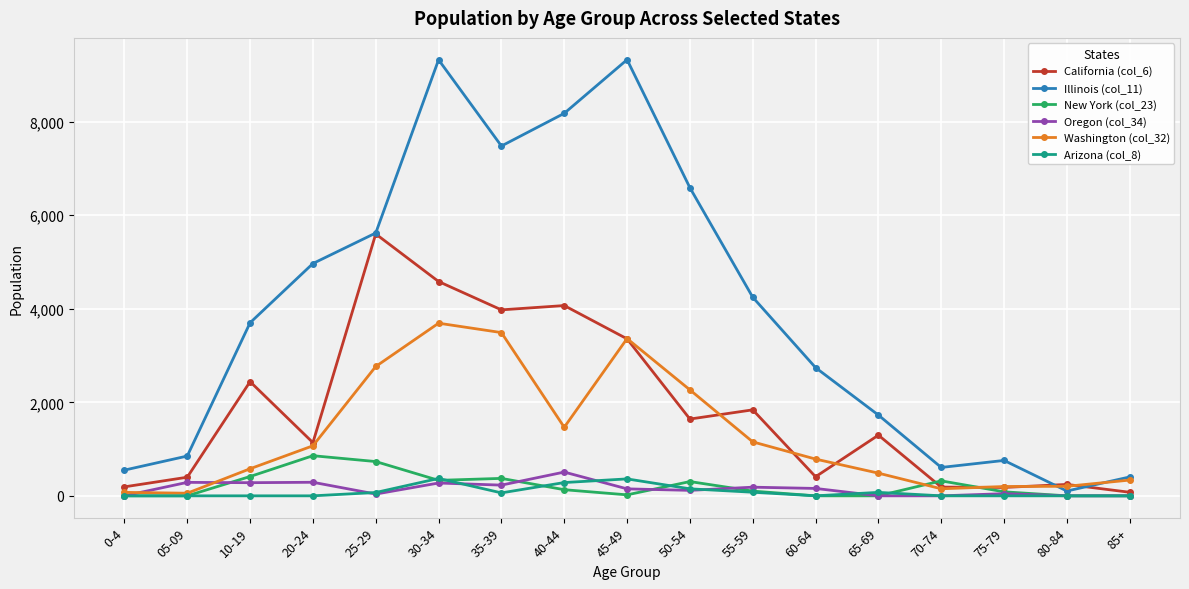

Between 05-09 and 80-84, which series saw the biggest shift?

Illinois (col_11)